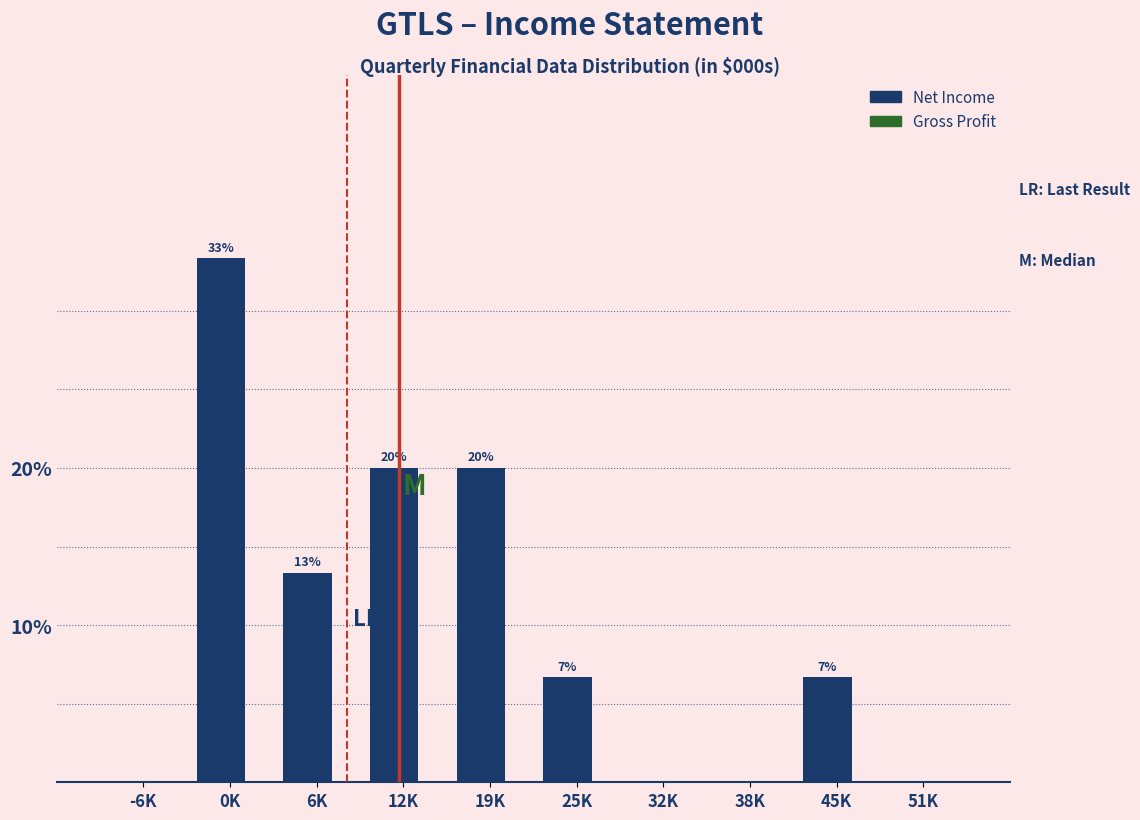

Are the bars horizontal?

No